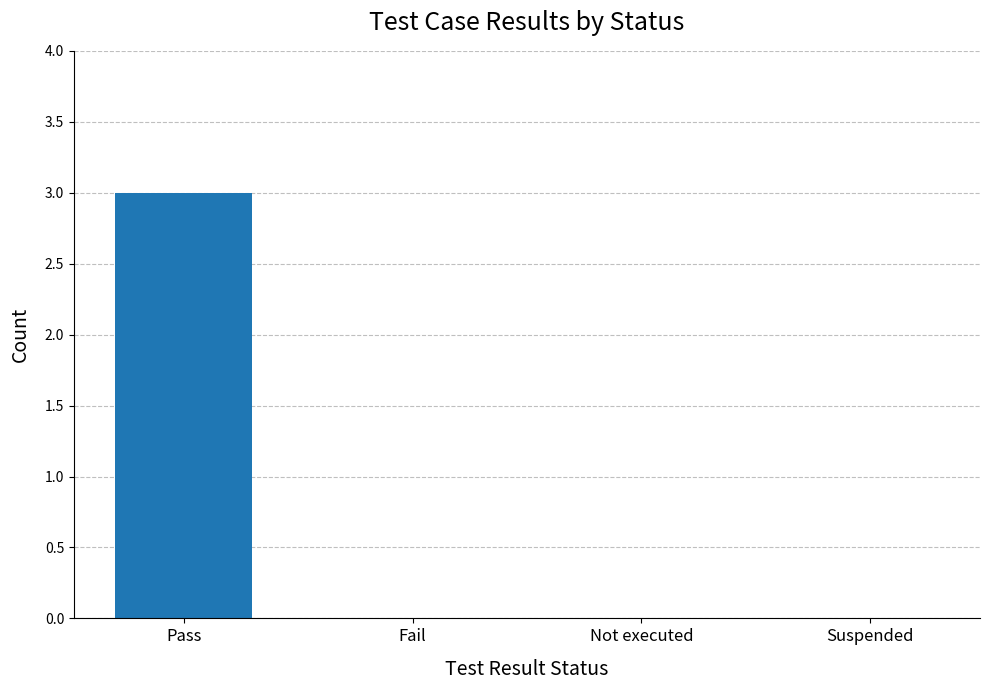

Does the chart contain stacked bars?

No